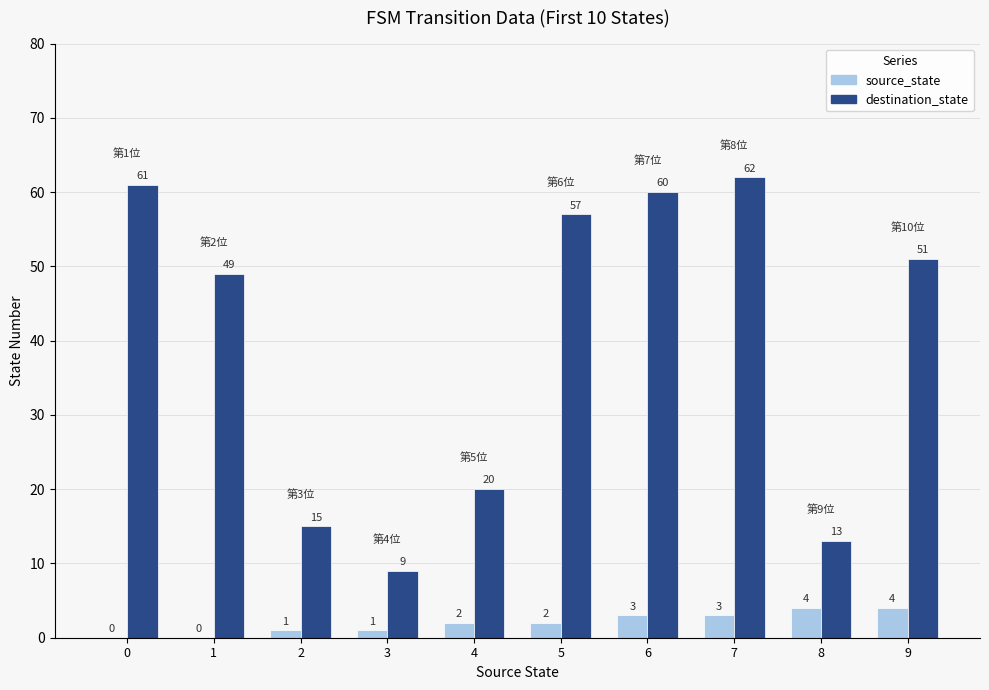

How many categories are shown in the chart?

10